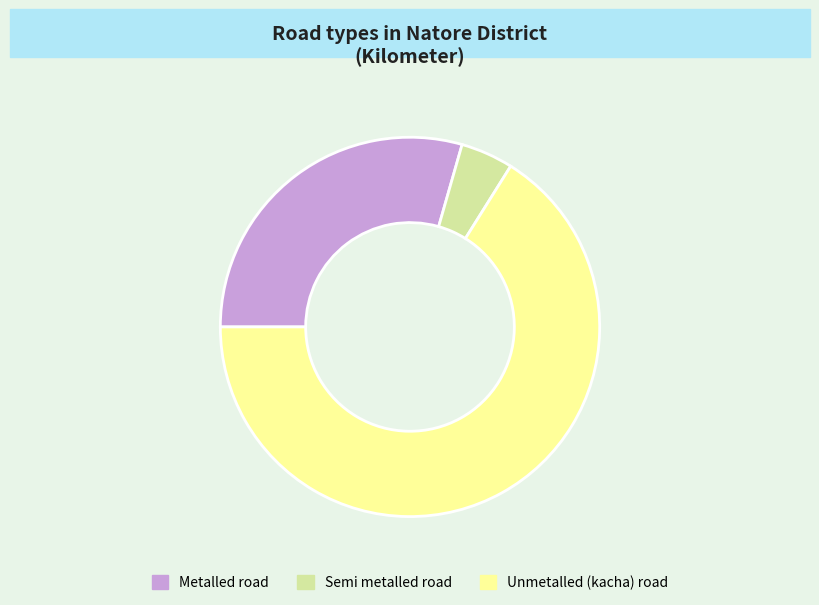

Do Semi metalled road and Metalled road together represent more than half of the pie?

No